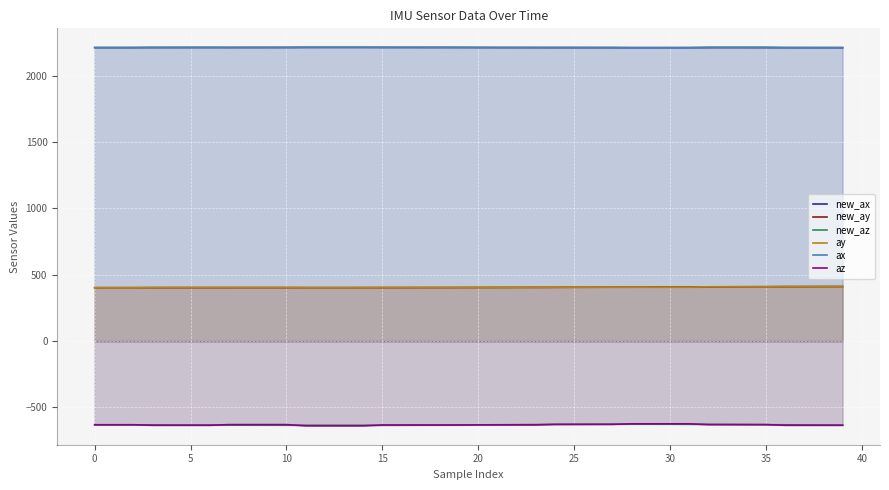

How many data points in ay are above 405?

16